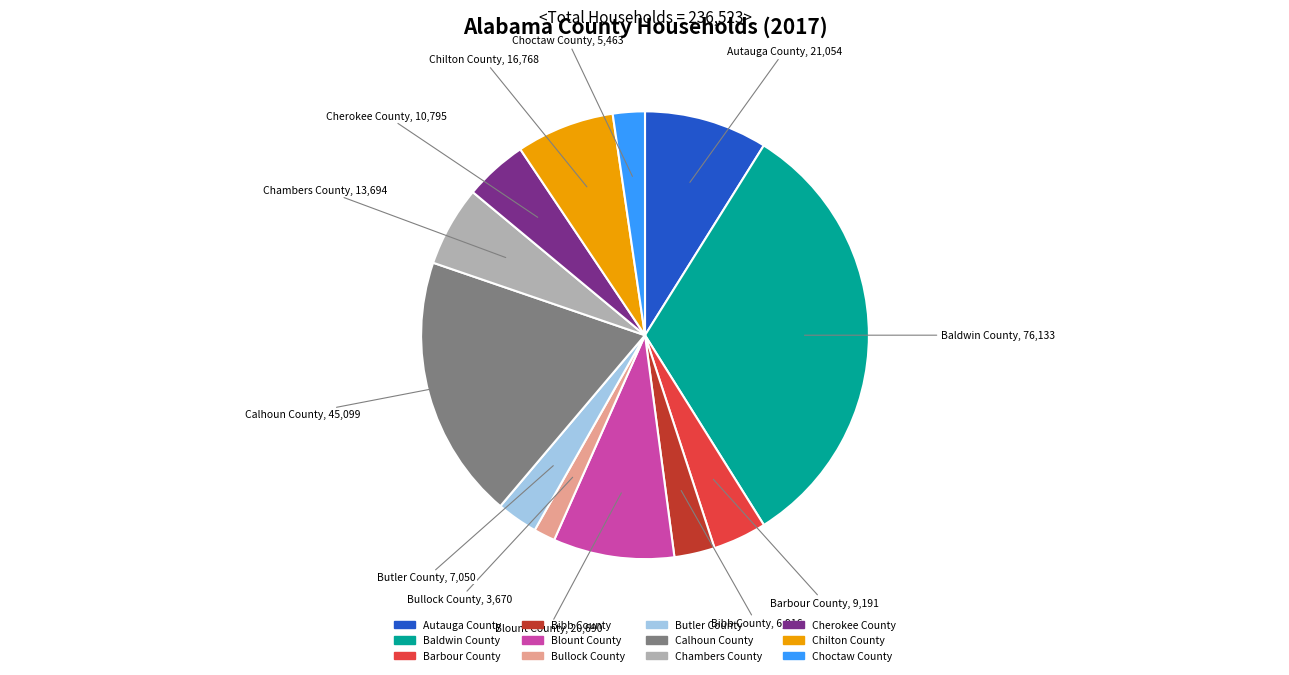

Do Bullock County and Calhoun County together represent more than half of the pie?

No